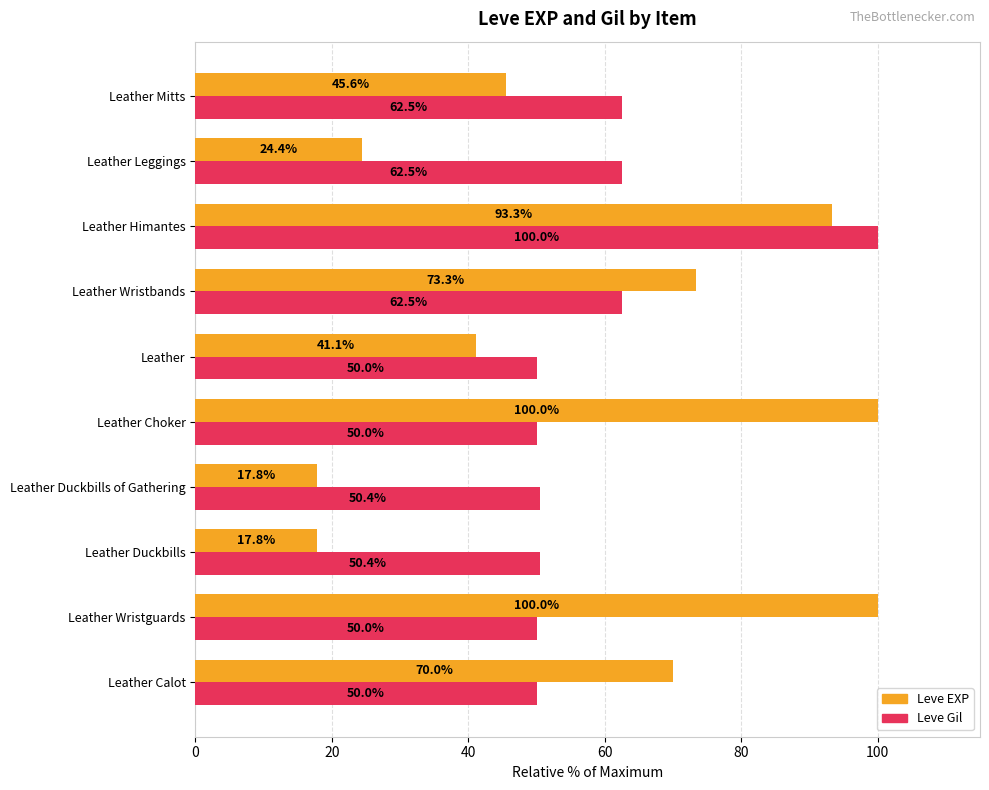

What is the sum of the Leve Gil values at Leather and Leather Wristguards?

100.0